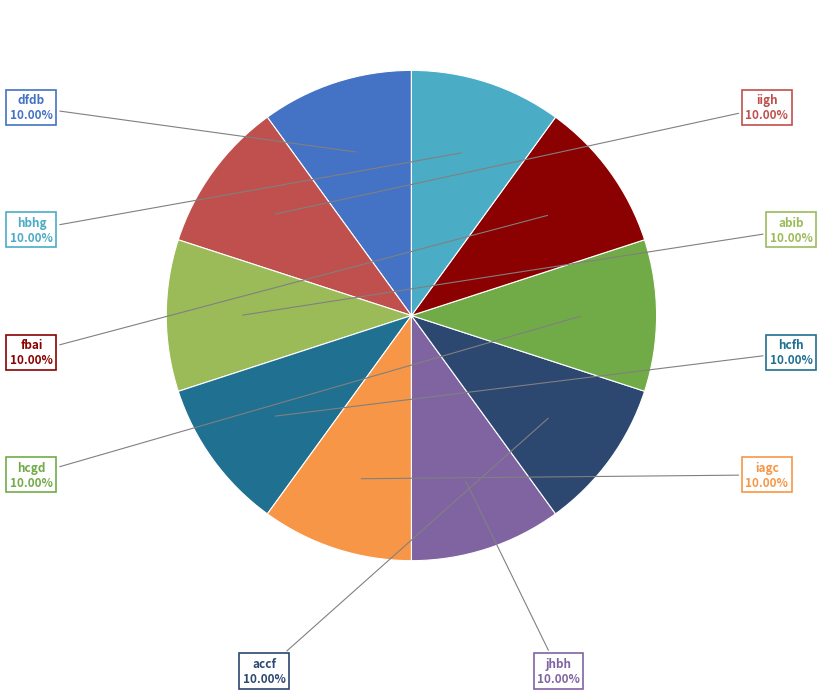

How many segments does this pie chart have?

10